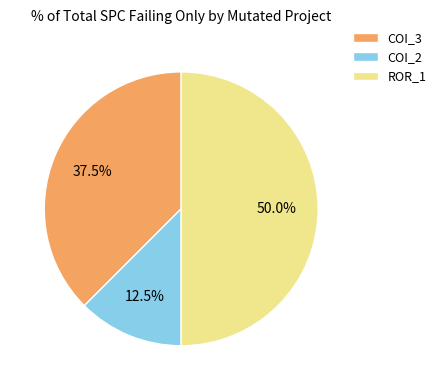

What percentage do ROR_1 and COI_2 together represent?

62.5%